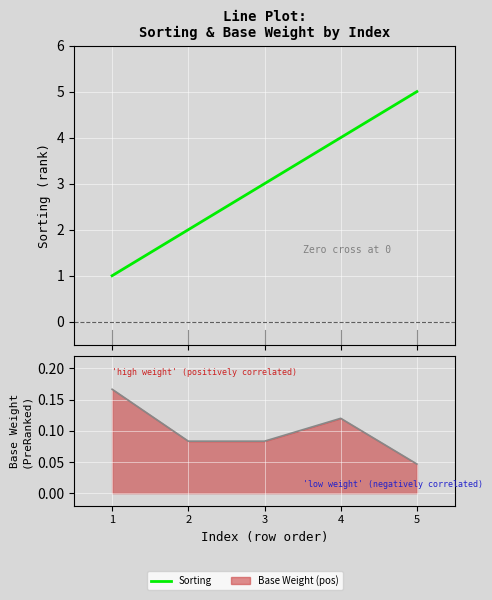

The value of Base Weight at 1 is 0.2. True or false?

True